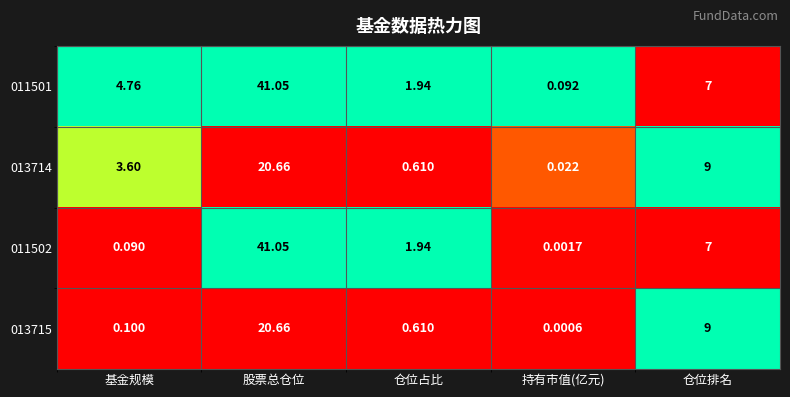

Rank the categories by 011502 value from lowest to highest.

持有市值(亿元), 基金规模, 仓位占比, 仓位排名, 股票总仓位